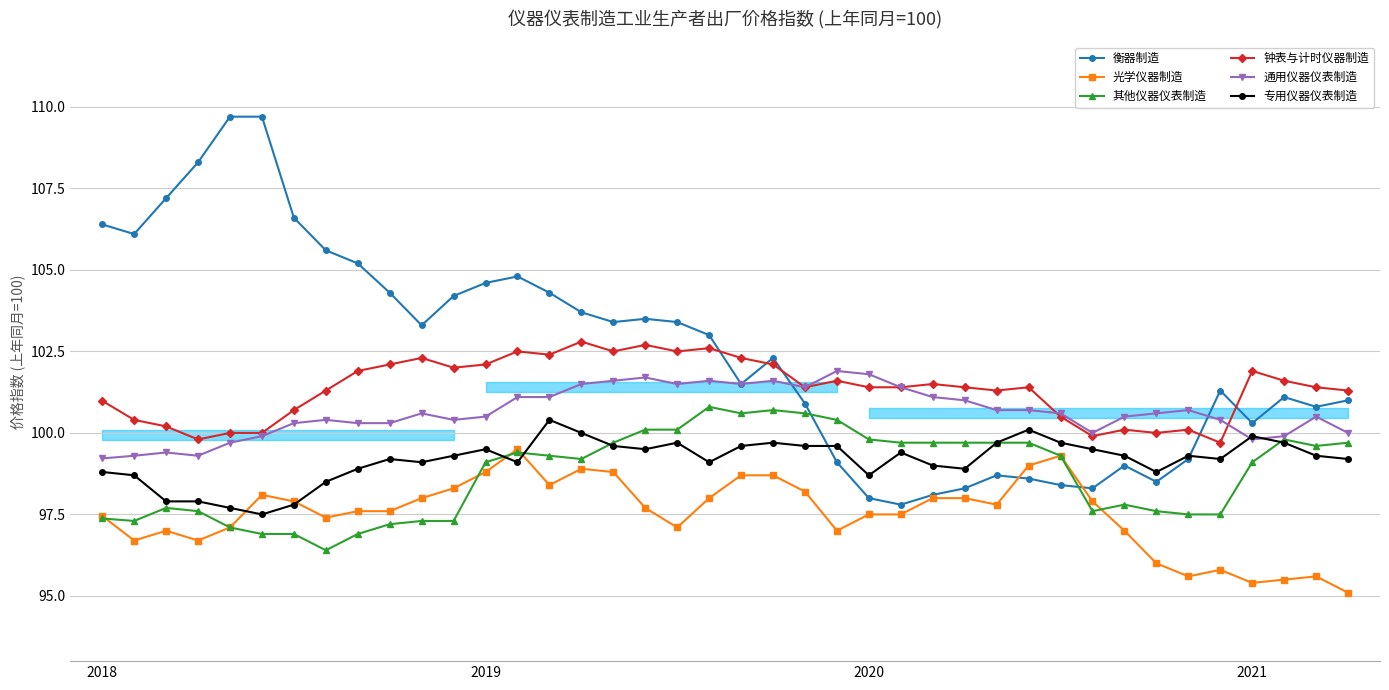

What is the sum of the 通用仪器仪表制造 values at 10 and 11?

201.0